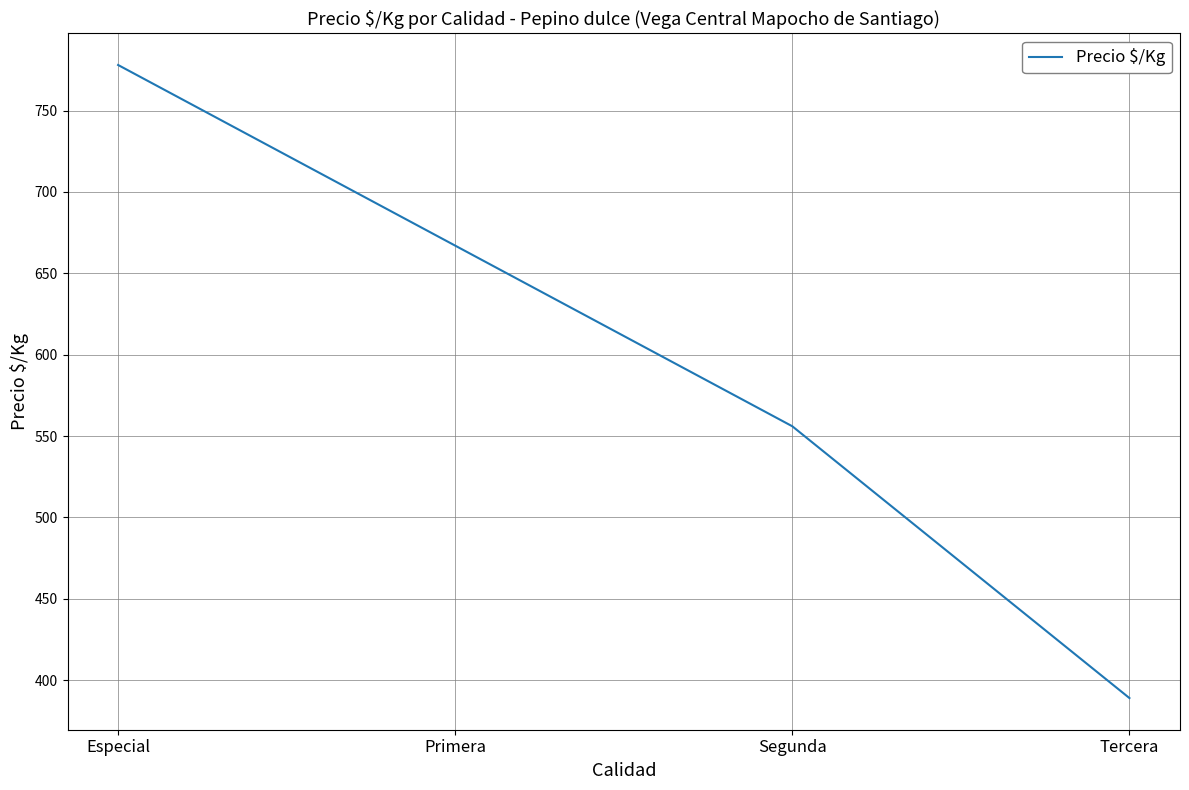

At which label does the data first exceed 667?

Especial